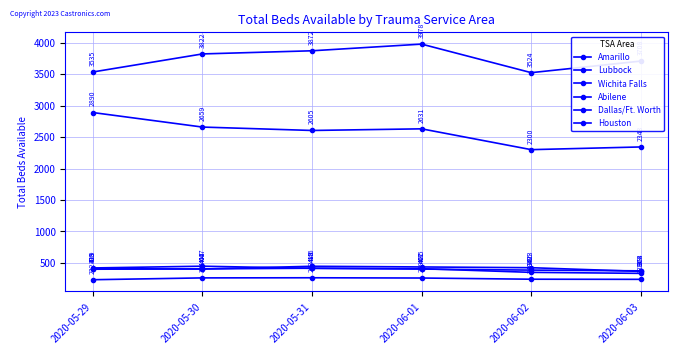

Which series changed the most between 2020-05-29 and 2020-05-30?

Dallas/Ft. Worth